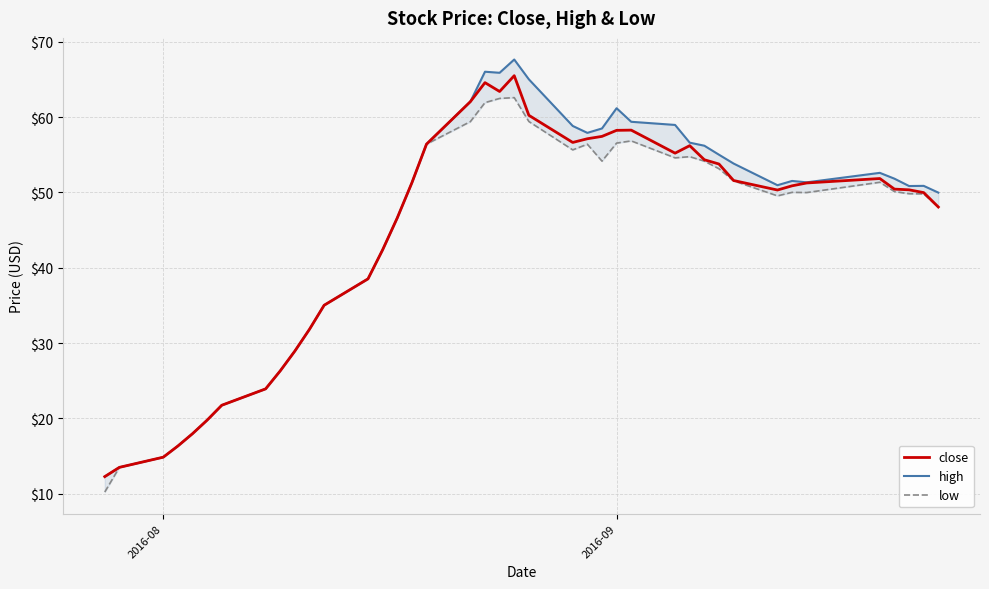

What is the minimum value for close?

12.3